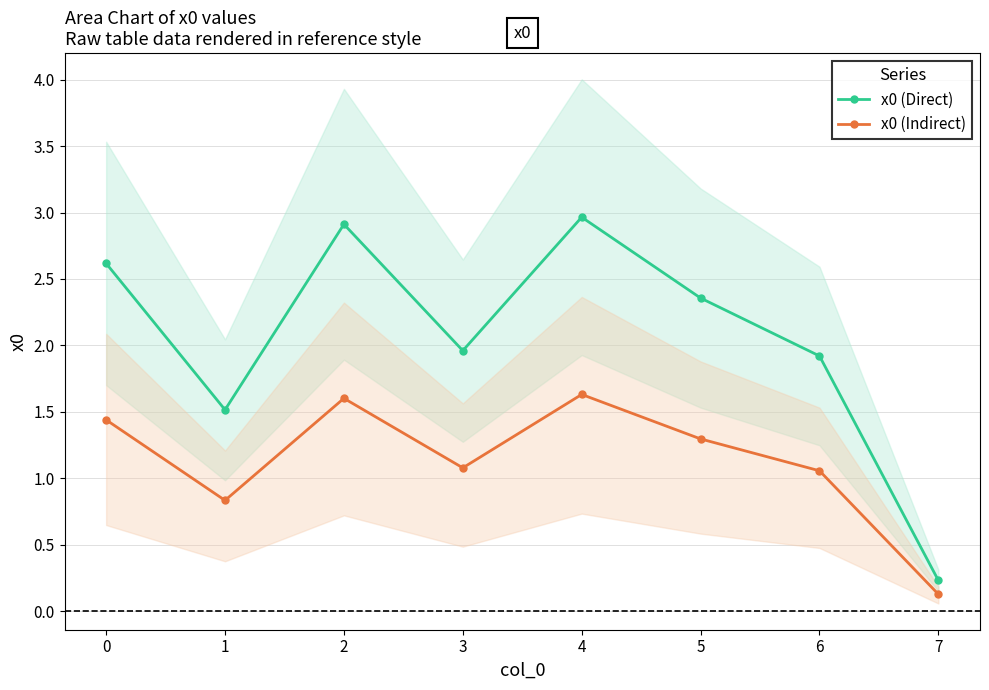

At which category does x0 (Indirect) reach its first local peak?

2